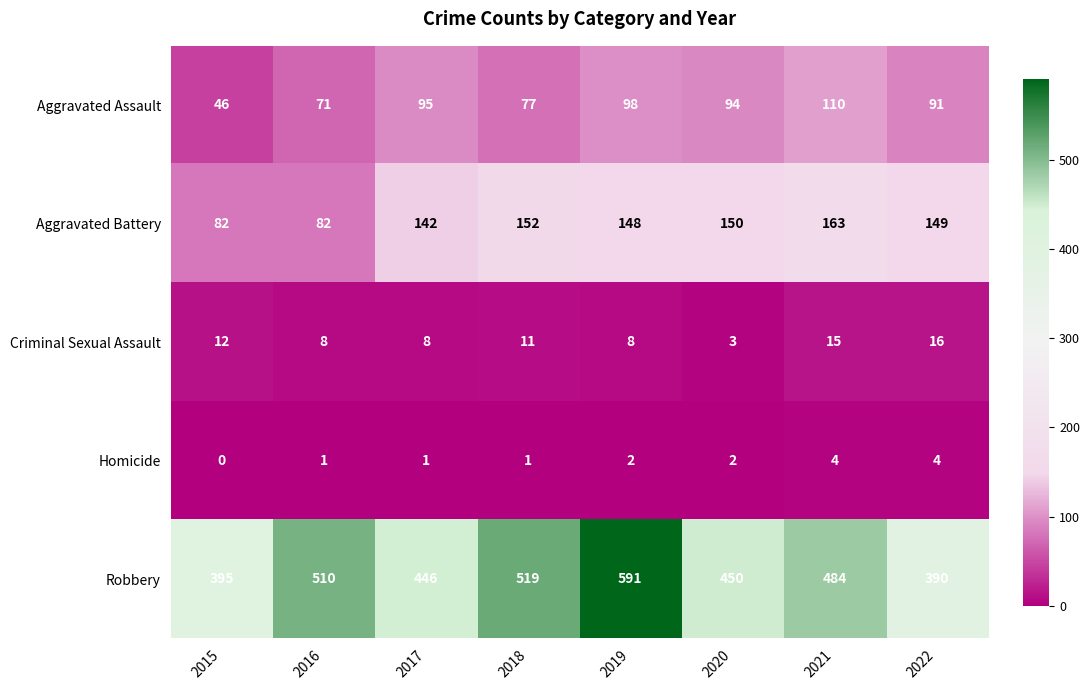

Rank the series at 2021 from highest to lowest value.

Robbery, Aggravated Battery, Aggravated Assault, Criminal Sexual Assault, Homicide